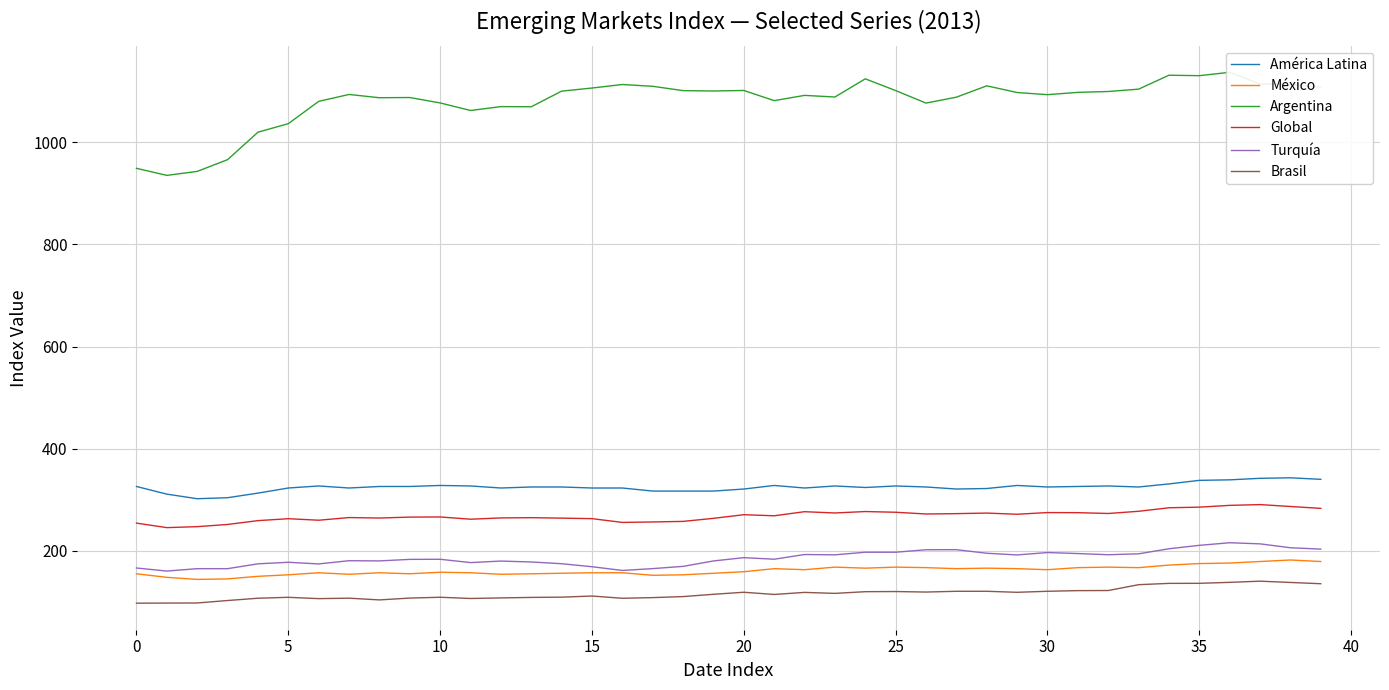

How many values in the América Latina series are below 325?

17